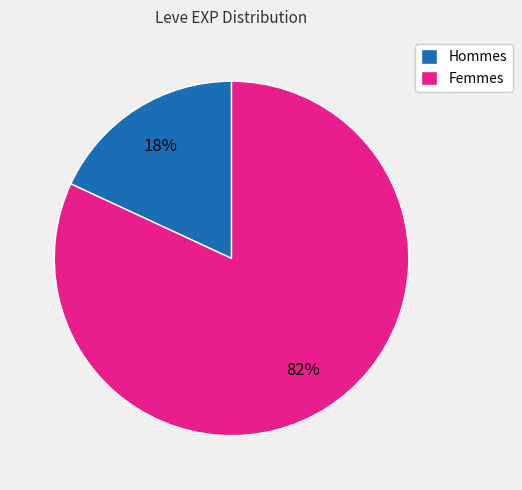

Between Femmes and Hommes, which is larger?

Femmes